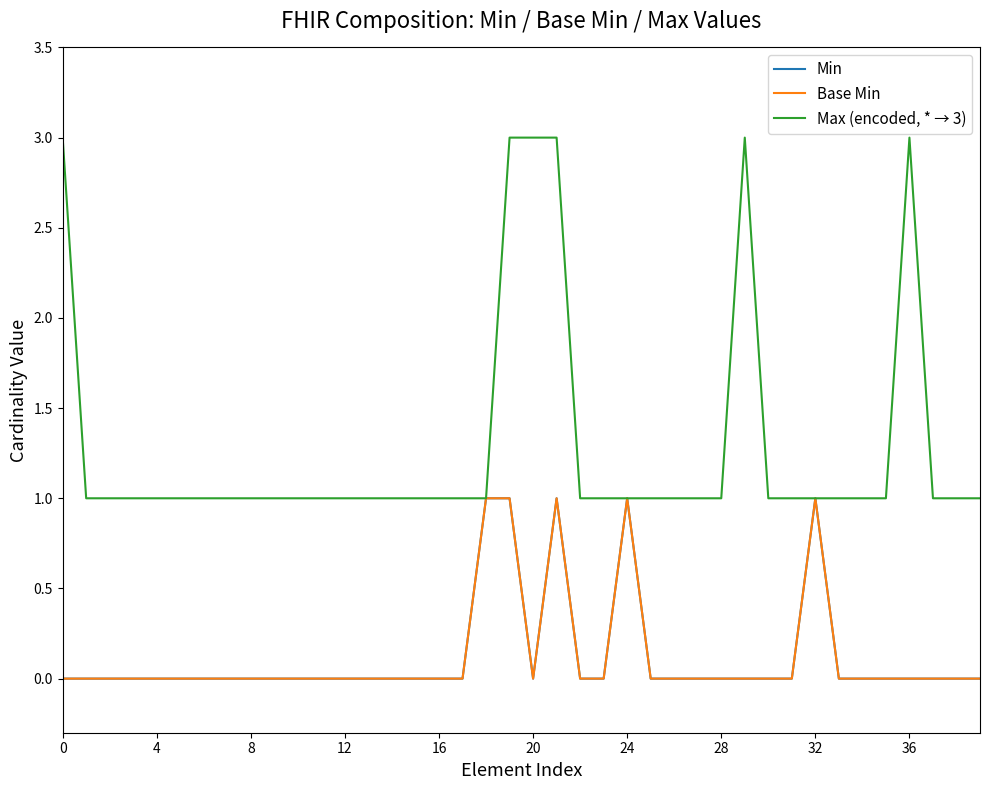

Is this an area chart (filled region under the line)?

No